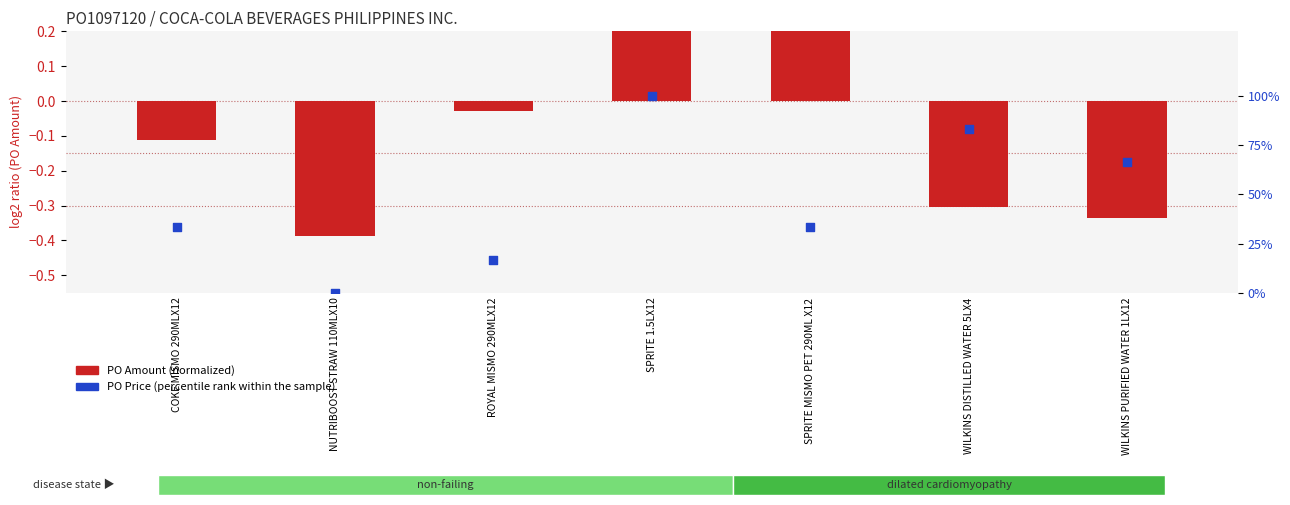

At how many categories does at least one series exceed 39?

3